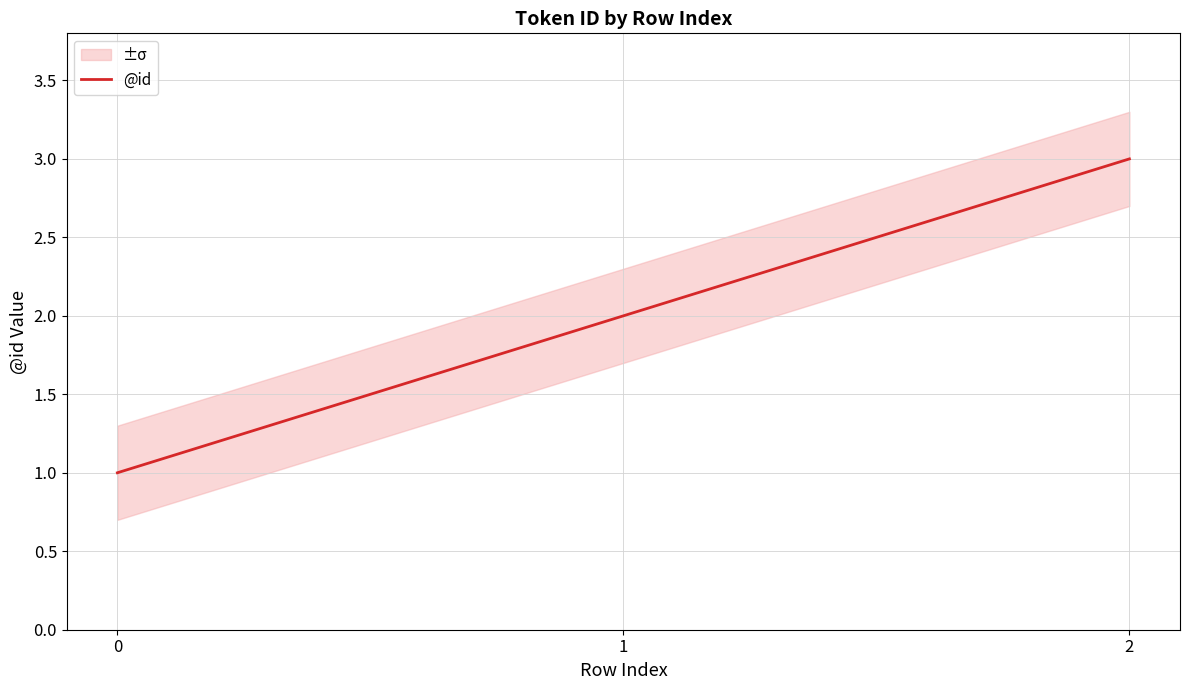

Reading left to right, extract all data points from this chart.

0=1	1=2	2=3